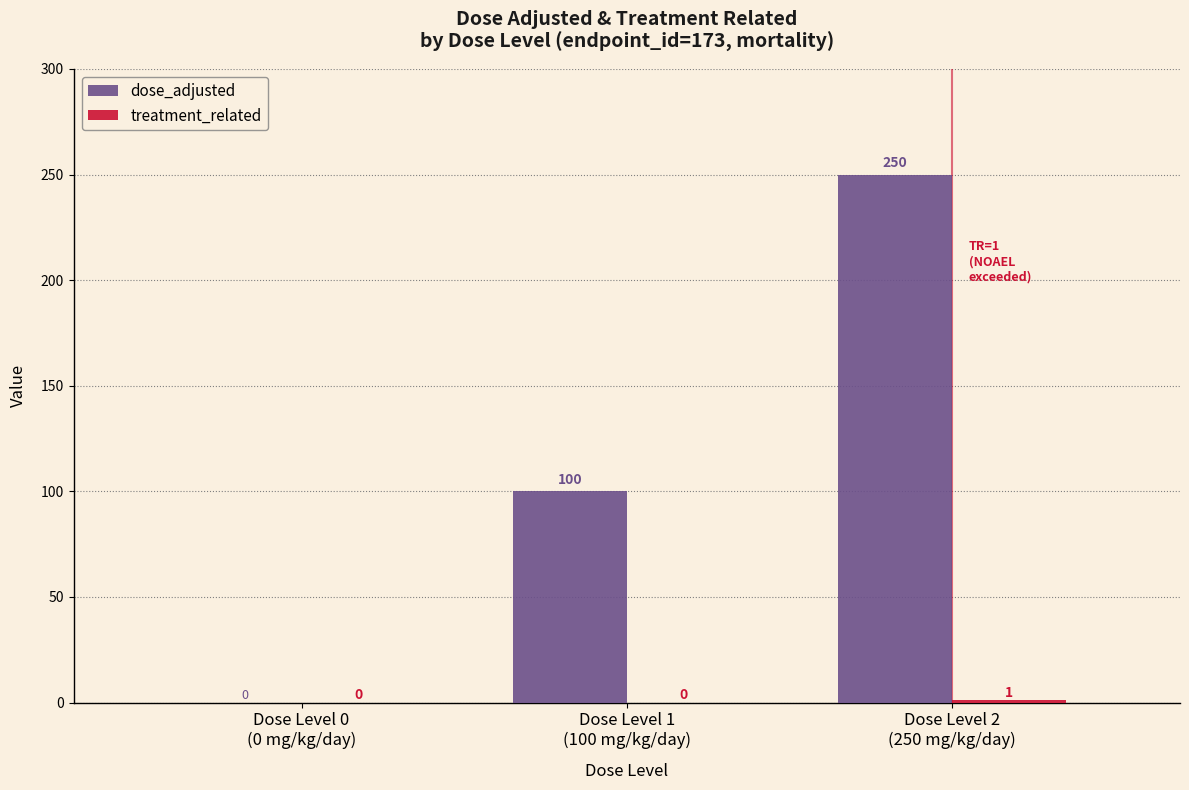

Between Dose Level 0
(0 mg/kg/day) and Dose Level 1
(100 mg/kg/day), which series saw the biggest shift?

dose_adjusted